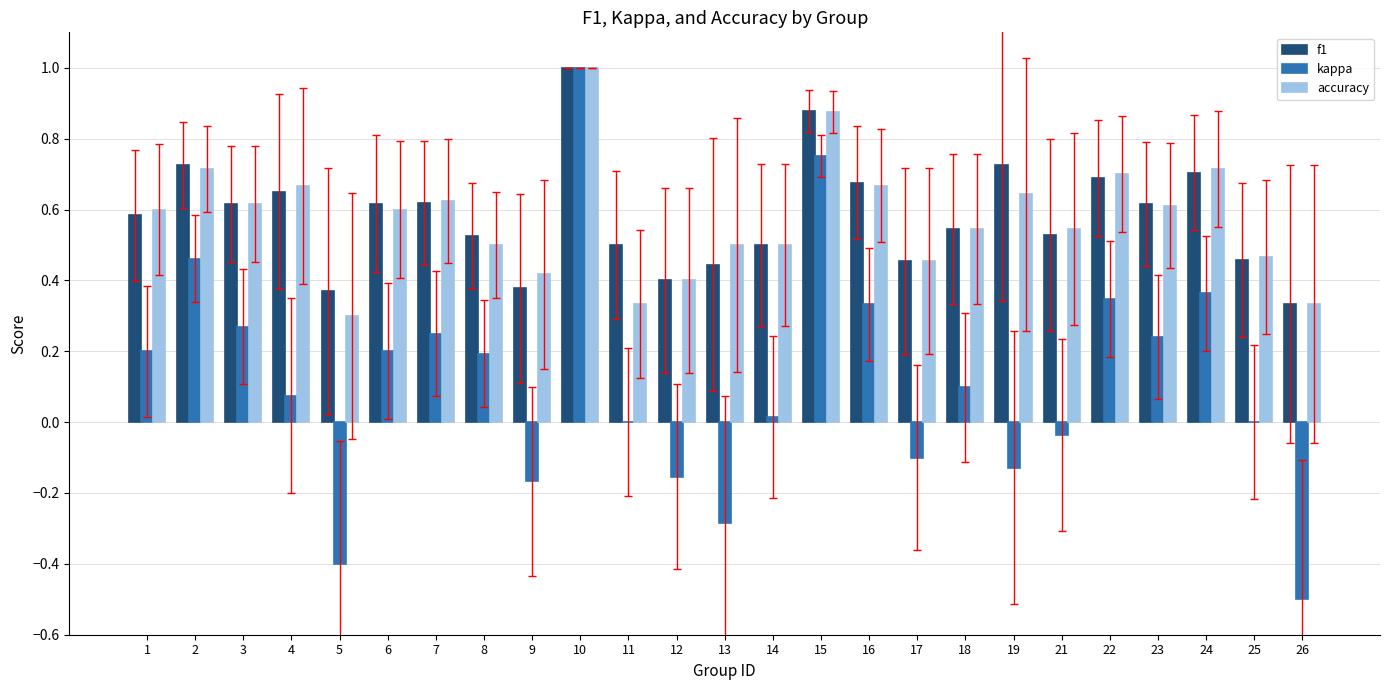

At which label does kappa first exceed 0?

1